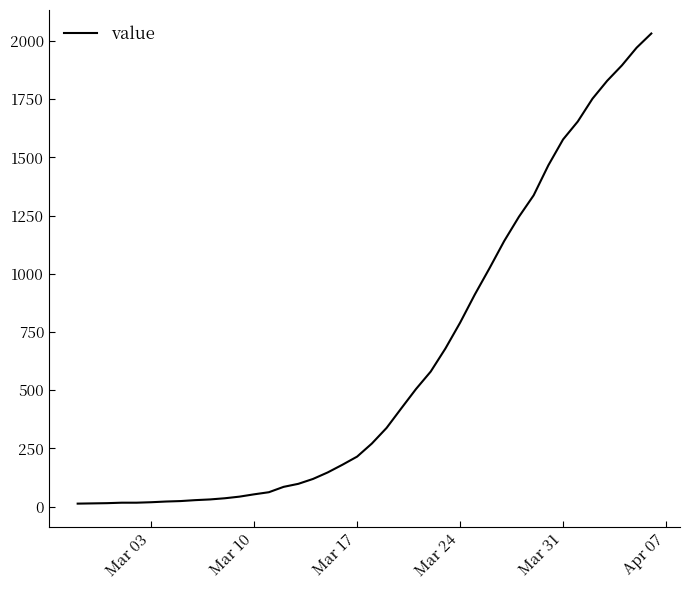

What is the difference between the maximum and minimum values?

2019